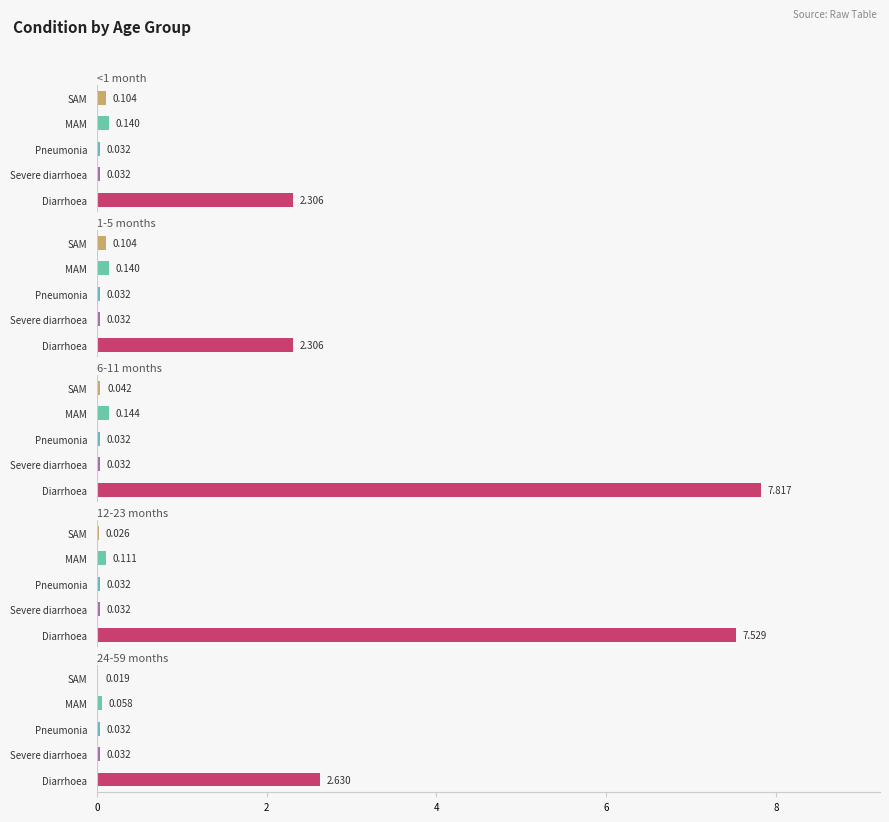

The 6-11 months series shows 0.1 at 6. True or false?

True